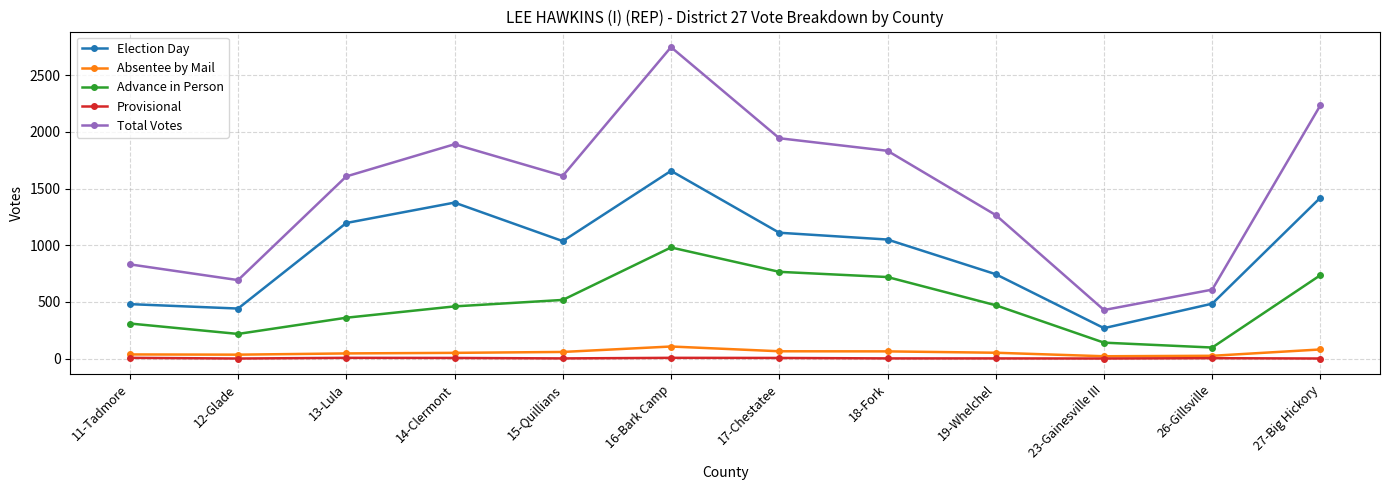

What is the difference between the highest and lowest values at 23-Gainesville III?

428